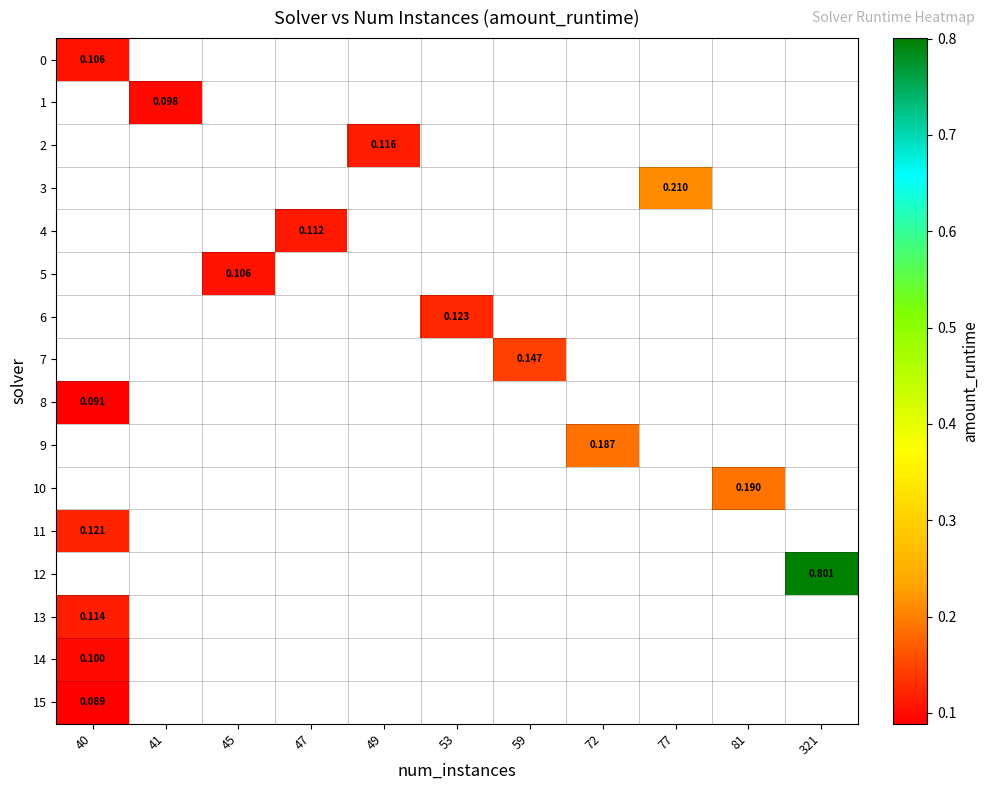

Where is row_0 nearest to the value 0?

40